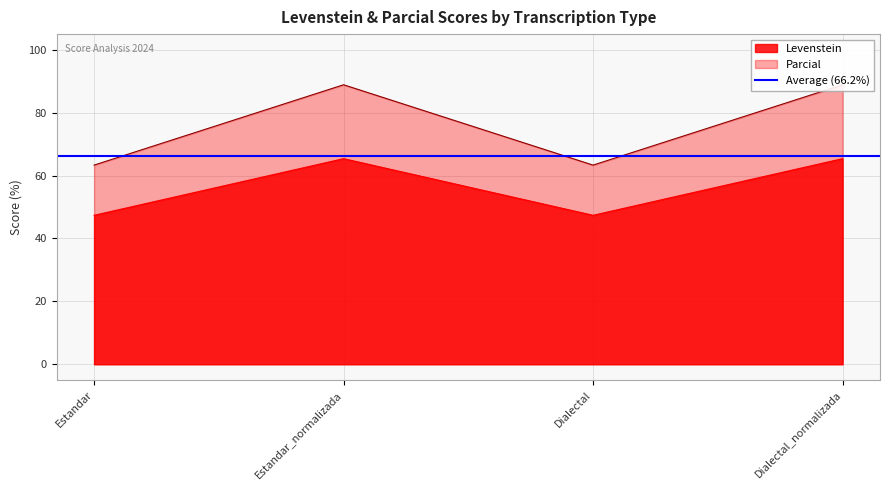

Rank the series by their maximum value, from highest to lowest.

Parcial, Levenstein